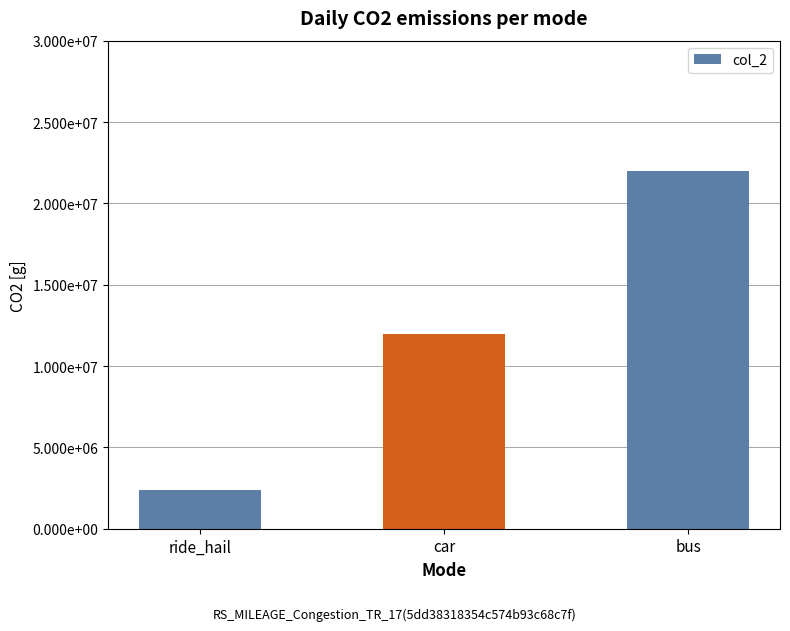

What is the maximum value shown in the chart?

22000000